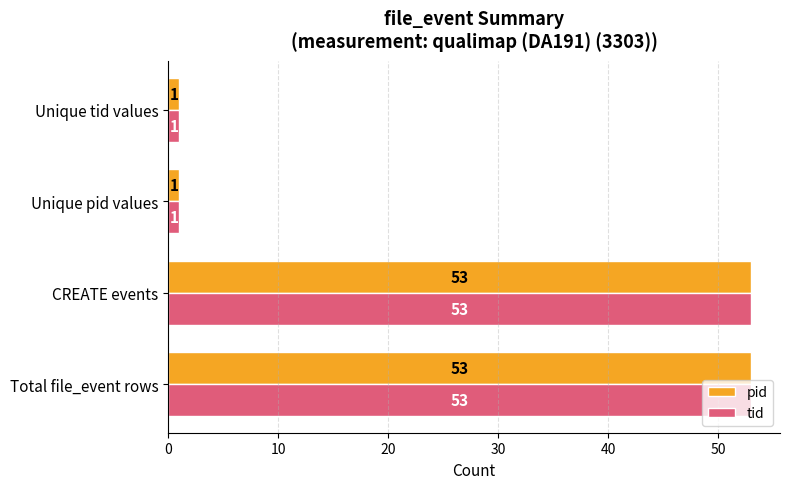

What is the average value of the tid series?

27